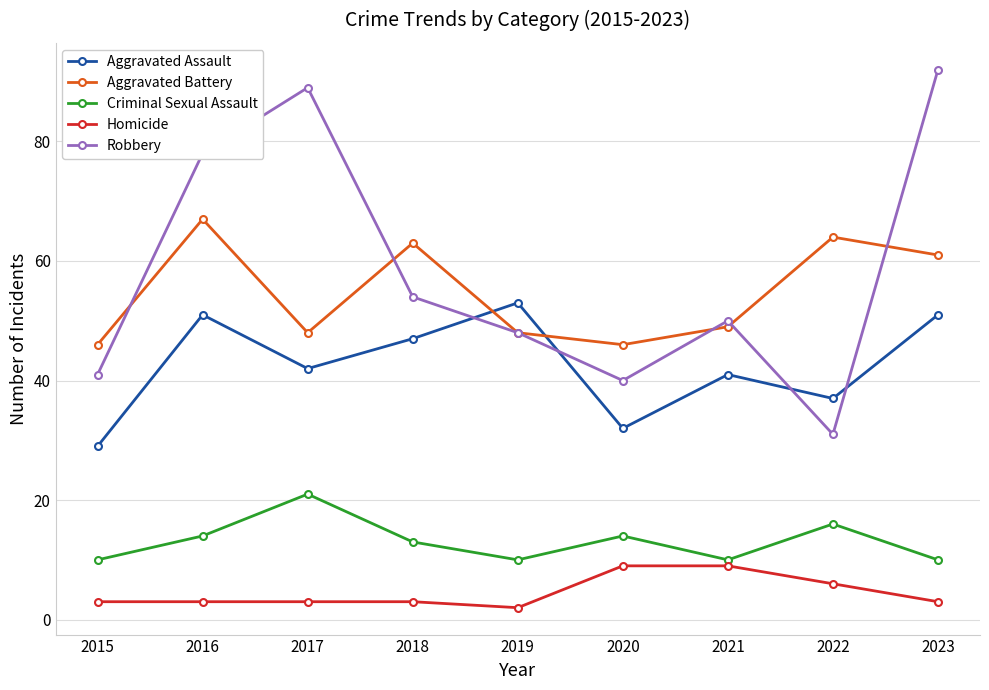

Which series has the widest spread of values?

Robbery